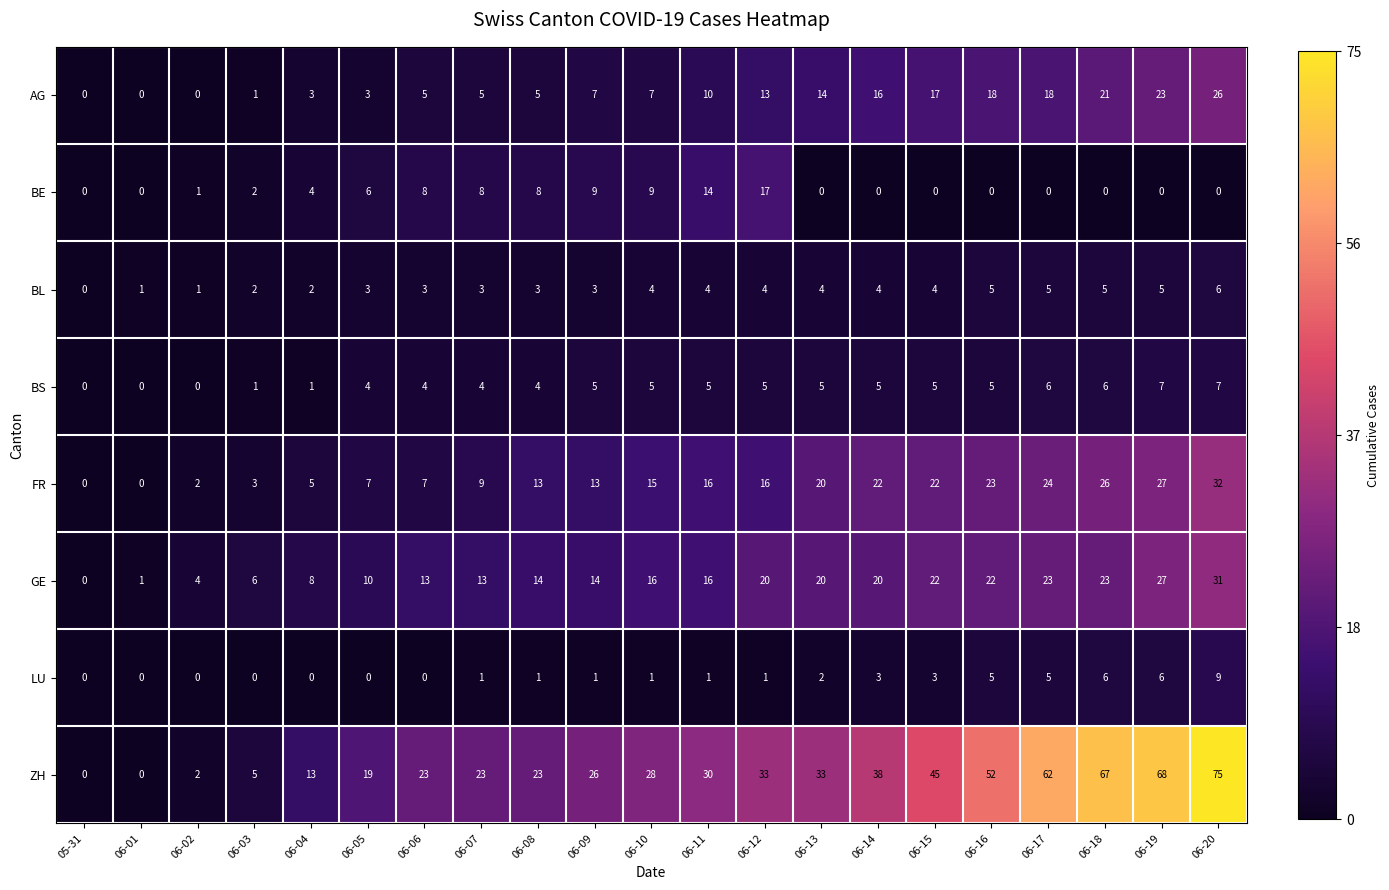

At which category is the sum across all series the highest?

06-20